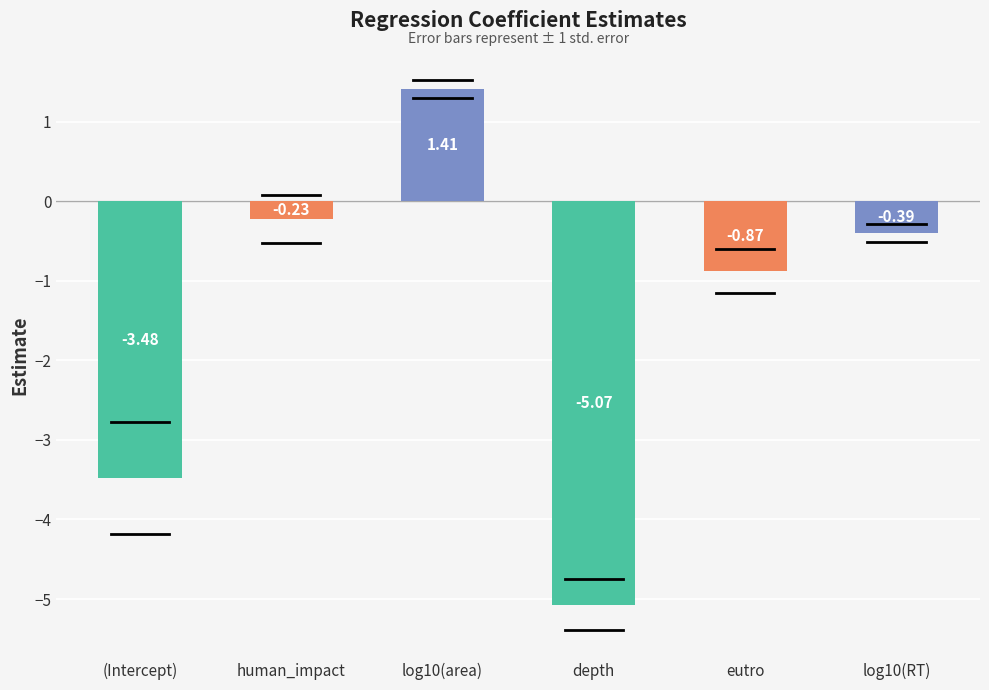

Rank the categories by value from highest to lowest.

log10(area), human_impact, log10(RT), eutro, (Intercept), depth